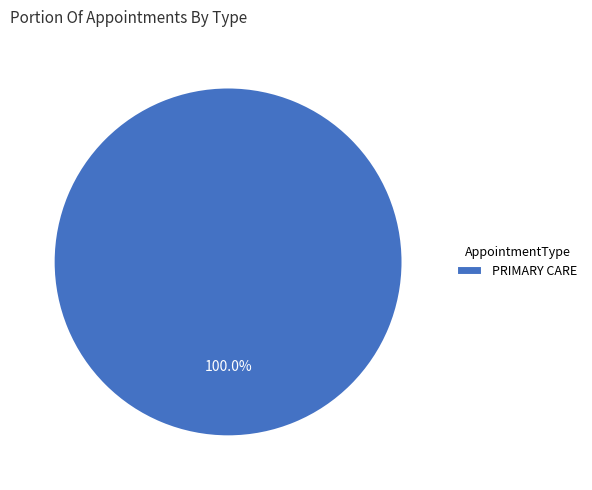

Rank the categories by value from lowest to highest.

PRIMARY CARE